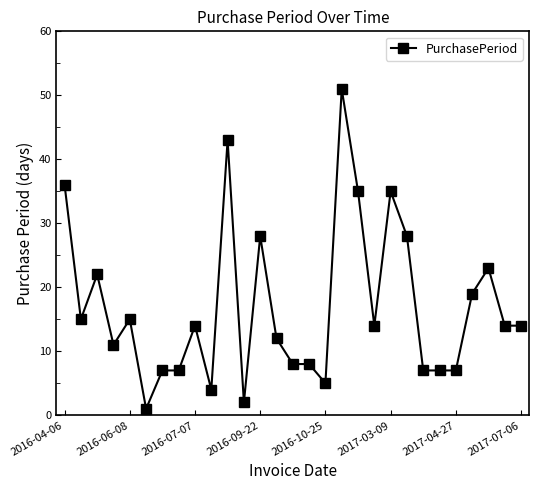

Reading left to right, list all the values displayed in this chart.

36	15	22	11	15	1	7	7	14	4	43	2	28	12	8	8	5	51	35	14	35	28	7	7	7	19	23	14	14